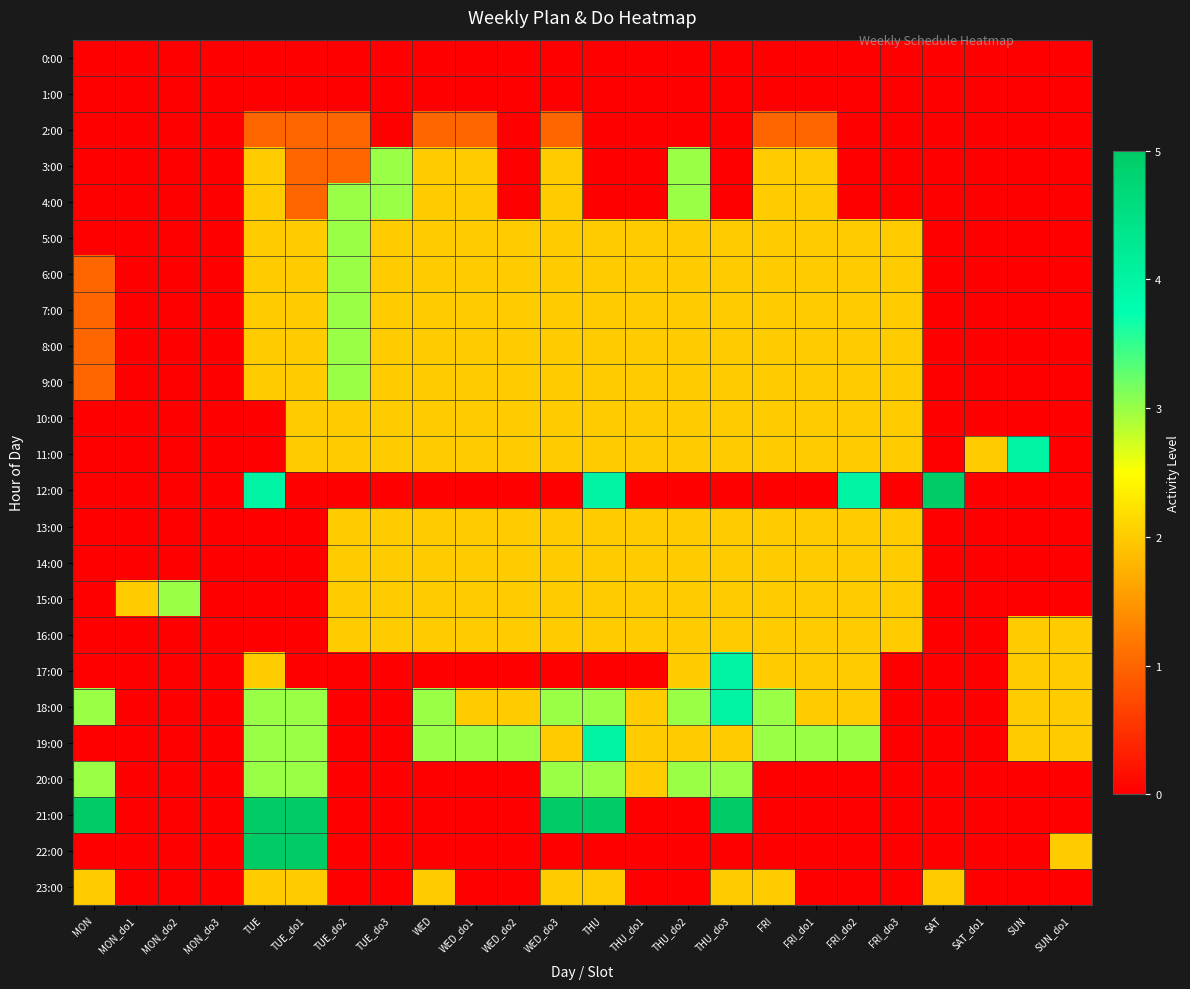

At which category is the sum across all series the highest?

THU